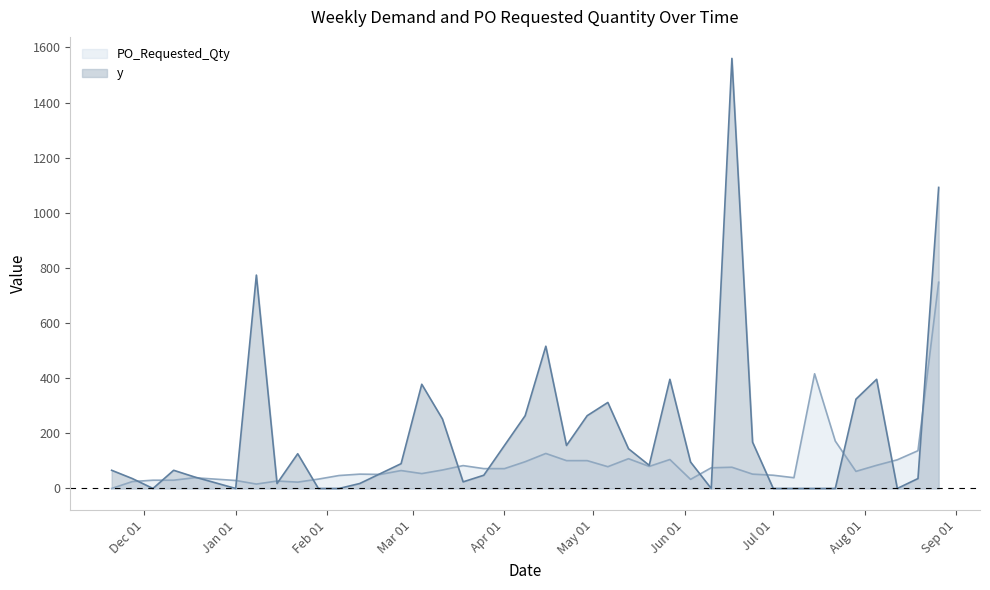

What is the sum of the PO_Requested_Qty values at 2024-03-25 and 2024-08-05?

156